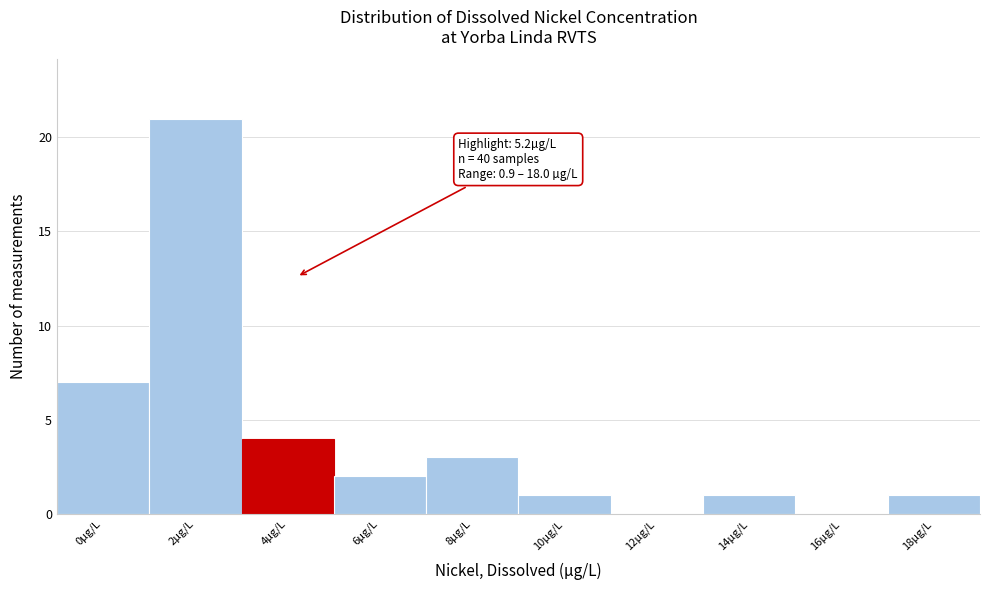

Reading left to right, transcribe all the data shown in this chart.

0µg/L=7	2µg/L=21	4µg/L=4	6µg/L=2	8µg/L=3	10µg/L=1	12µg/L=0	14µg/L=1	16µg/L=0	18µg/L=1